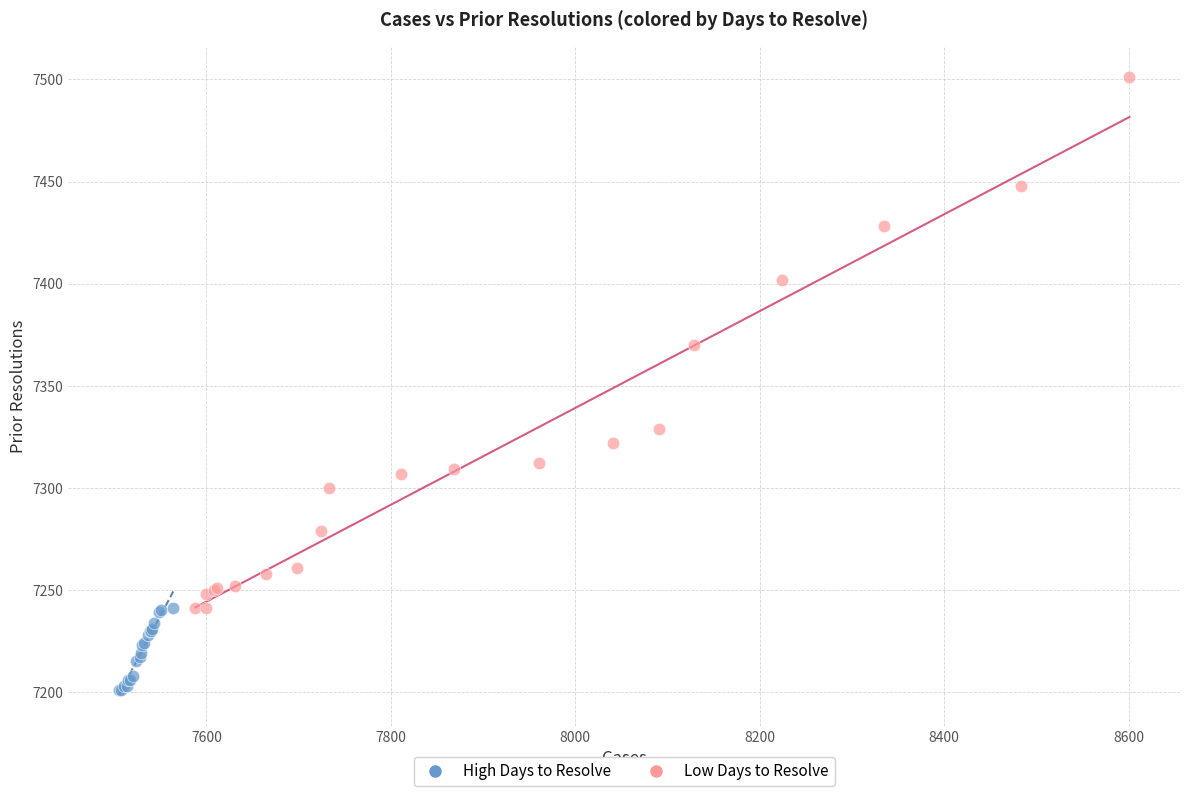

Which series contains the highest Y value?

Low Days to Resolve